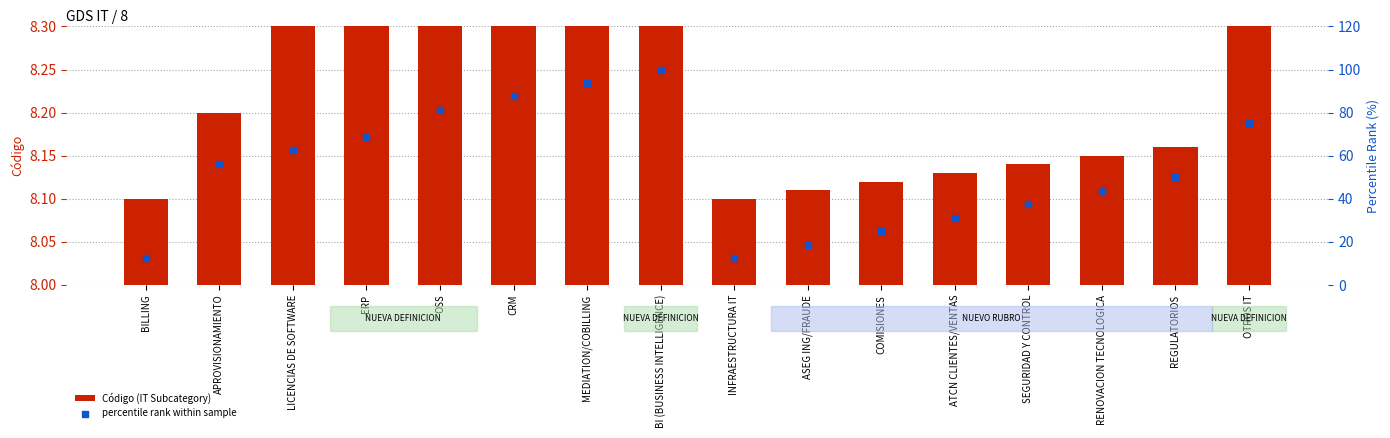

What is the total value across all series at RENOVACION TECNOLOGICA?

51.9